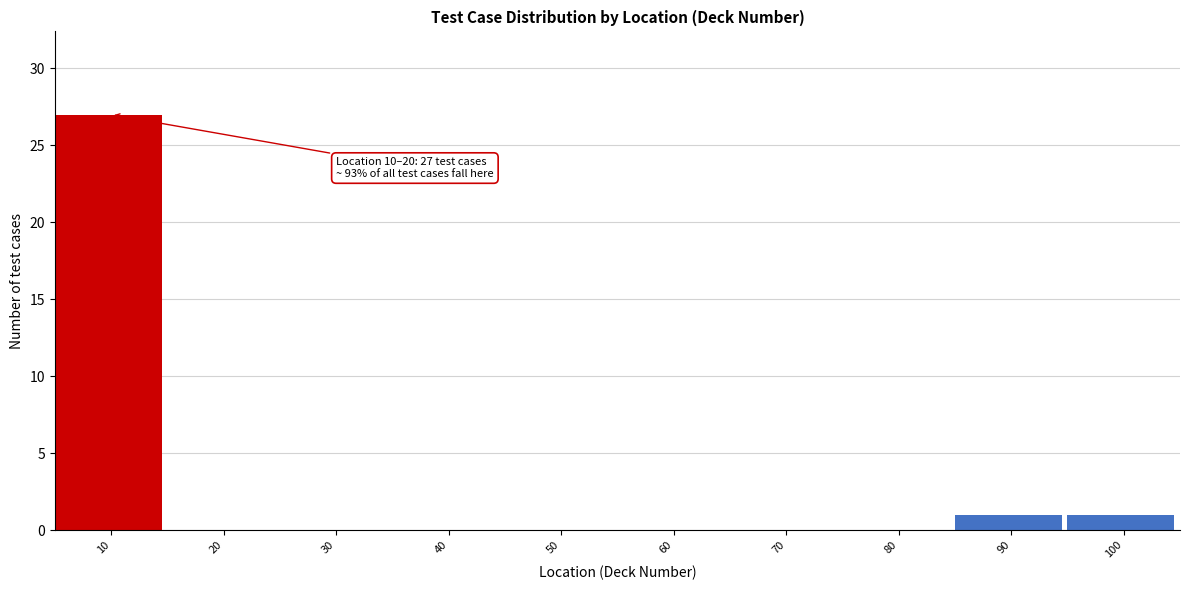

Reading left to right, what are all the values shown in this chart?

10=27	20=0	30=0	40=0	50=0	60=0	70=0	80=0	90=1	100=1